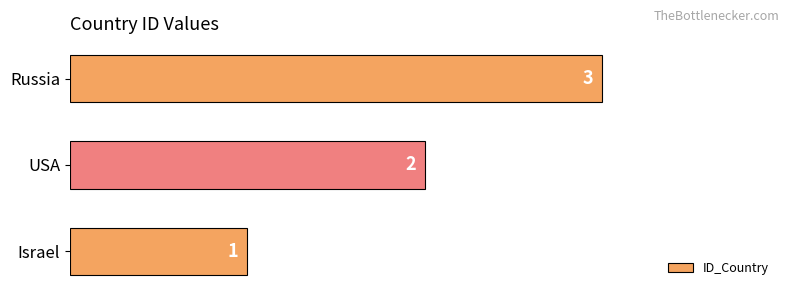

The chart shows a value of 1 at Israel. True or false?

True